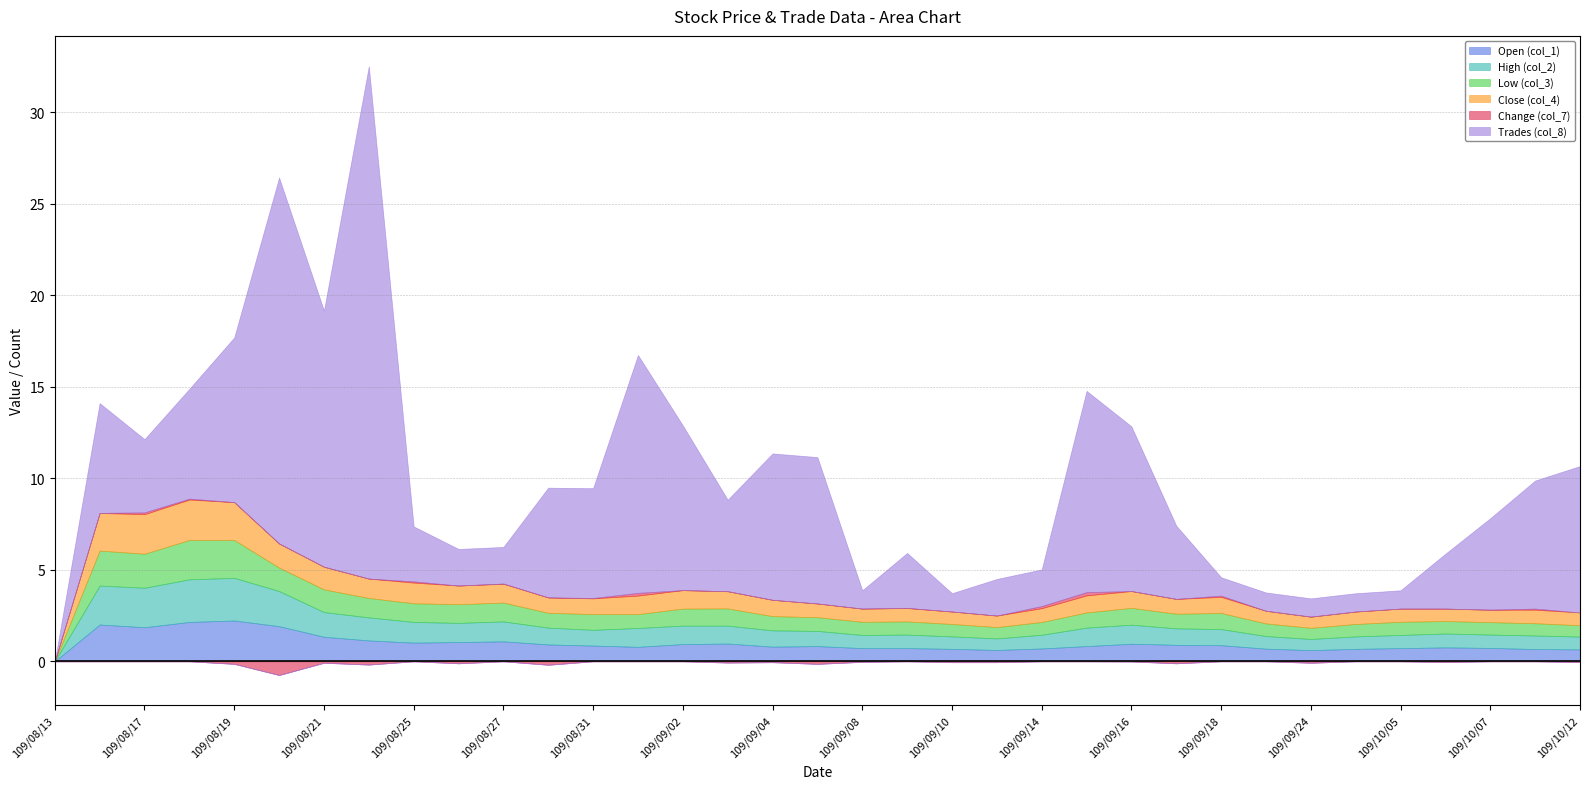

What is the maximum value shown in the chart?

28.0